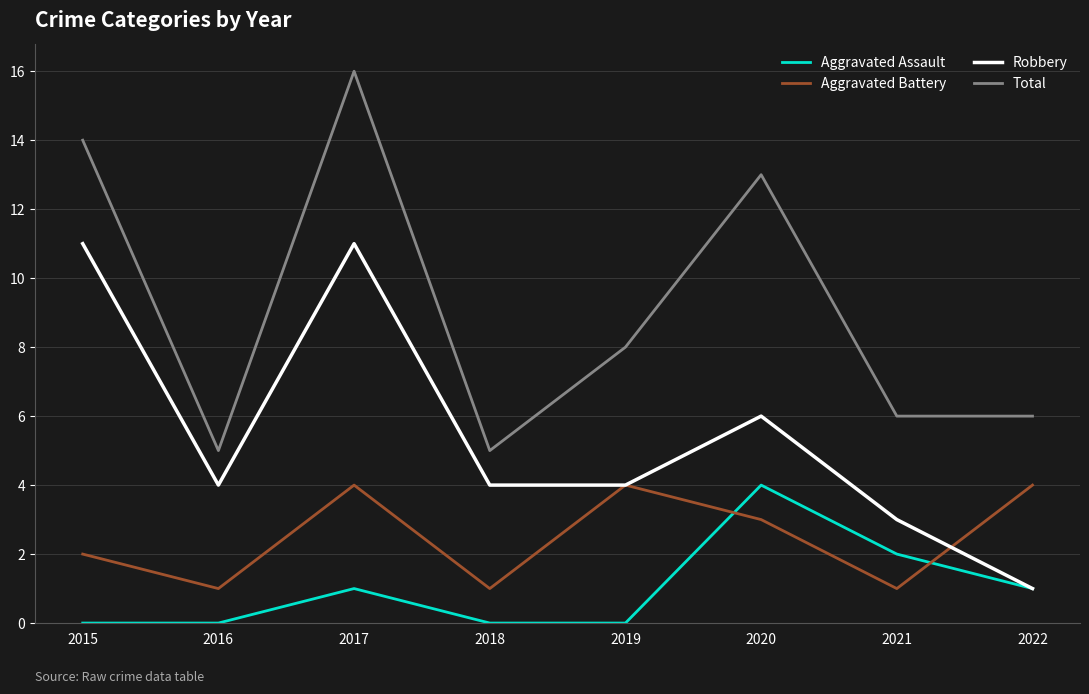

Count the Aggravated Assault values in the range 0 to 2.

7